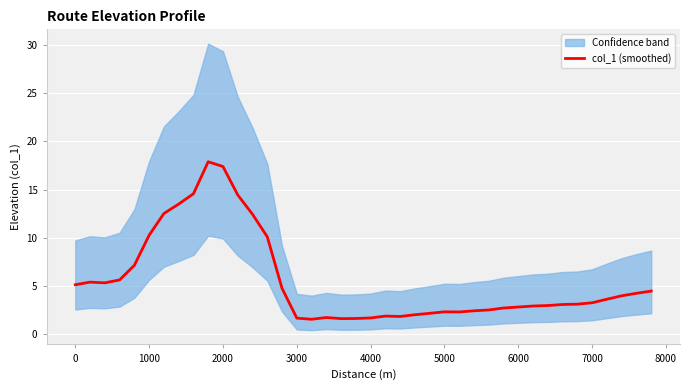

How many lines are shown in the chart?

1